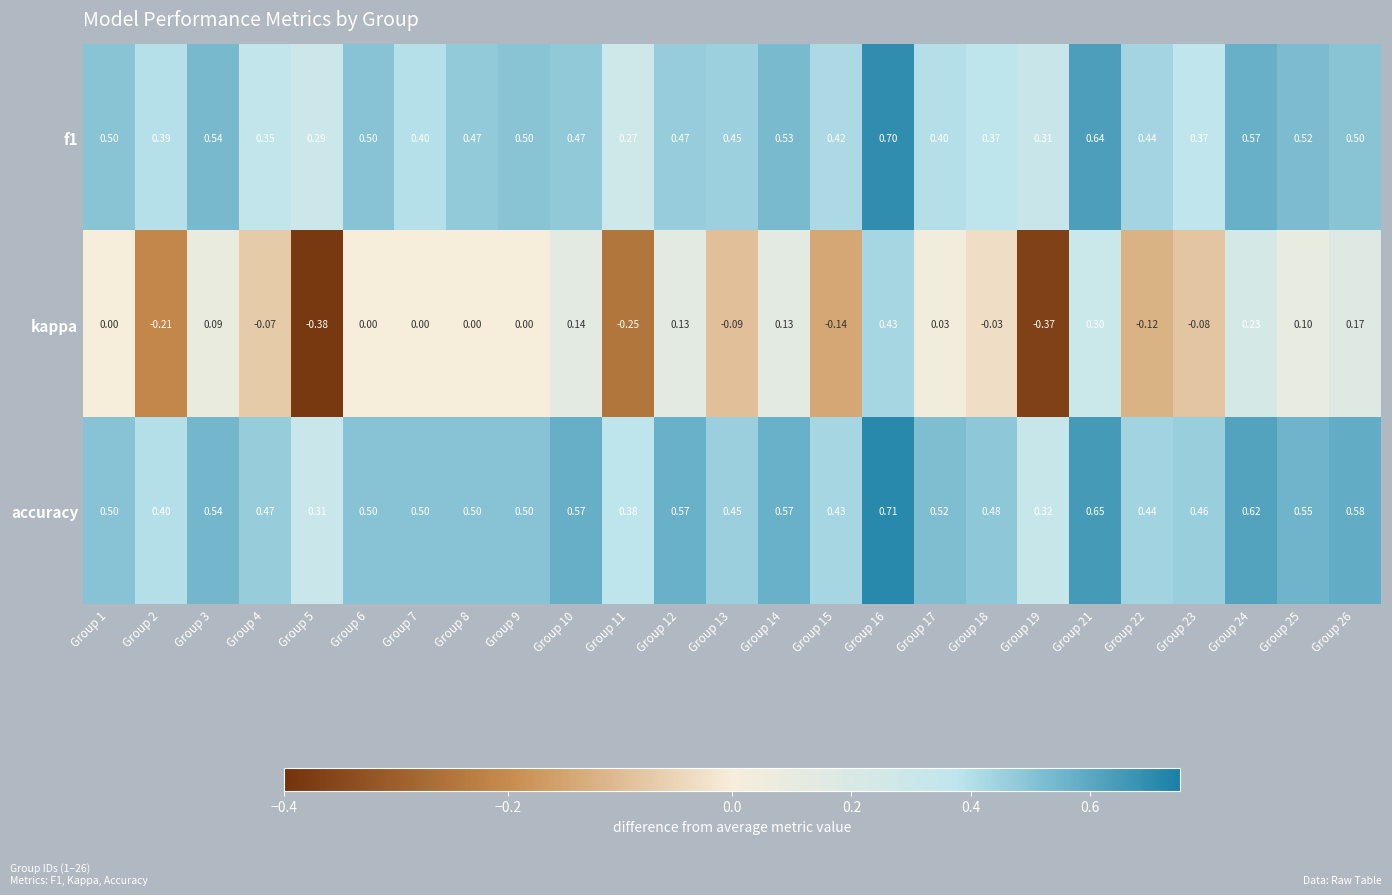

Between Group 8 and Group 26, which series saw the biggest shift?

kappa